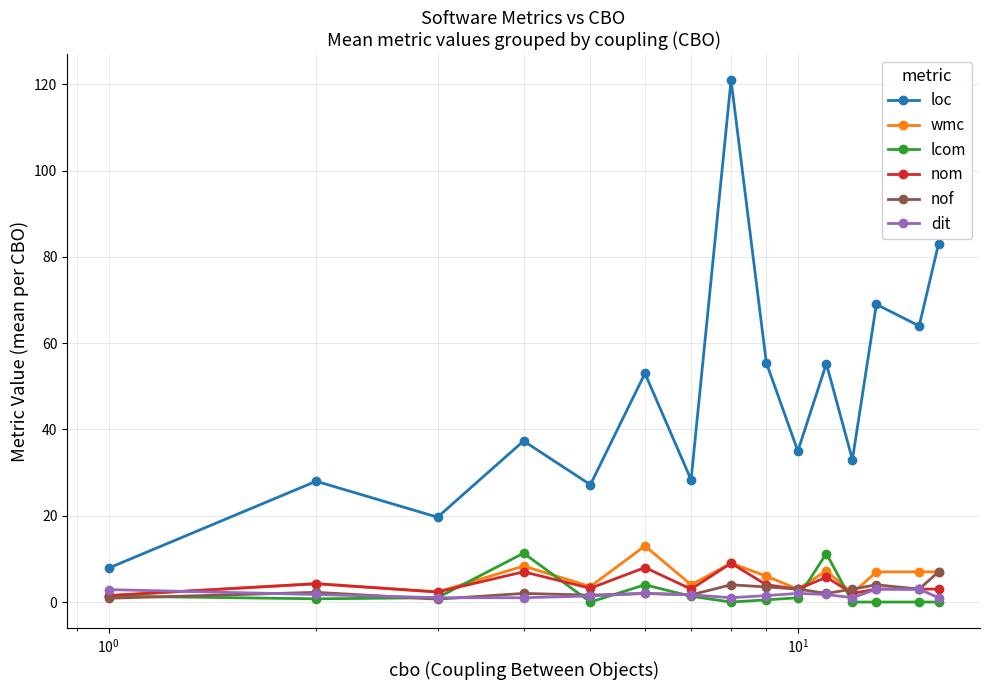

True or false: loc and dit cross at least once.

False